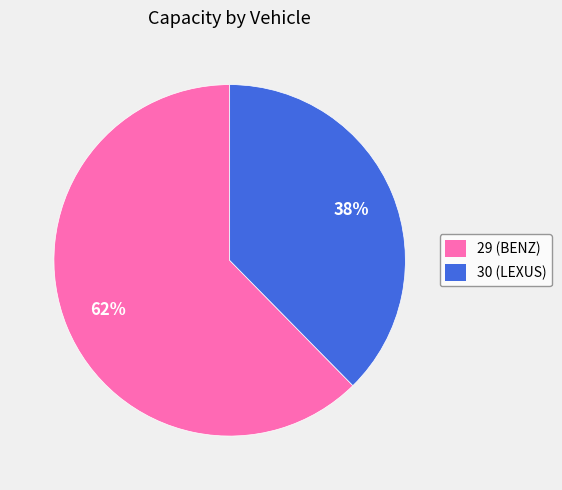

Which has a higher value, 30 or 29?

29